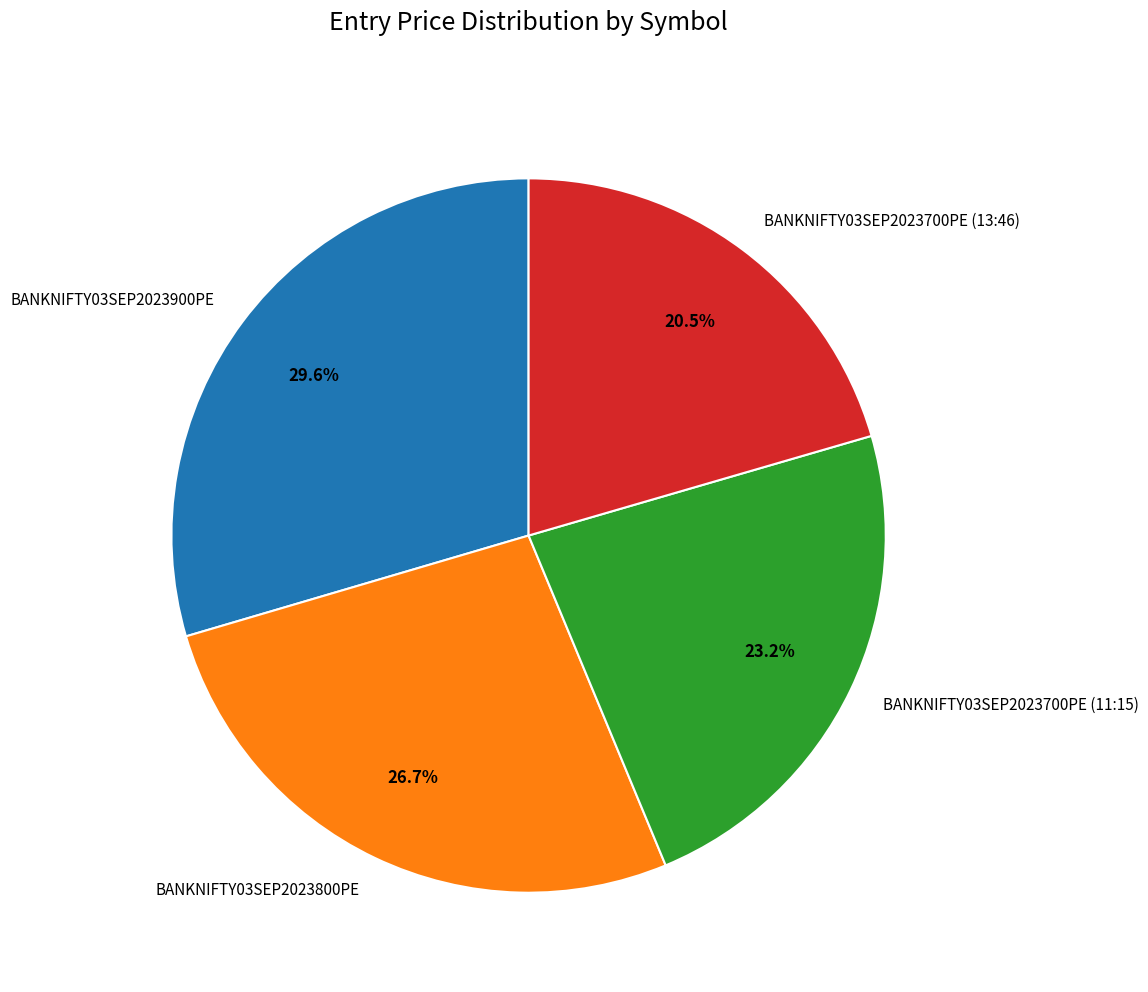

Is there any slice that represents more than half of the pie?

No